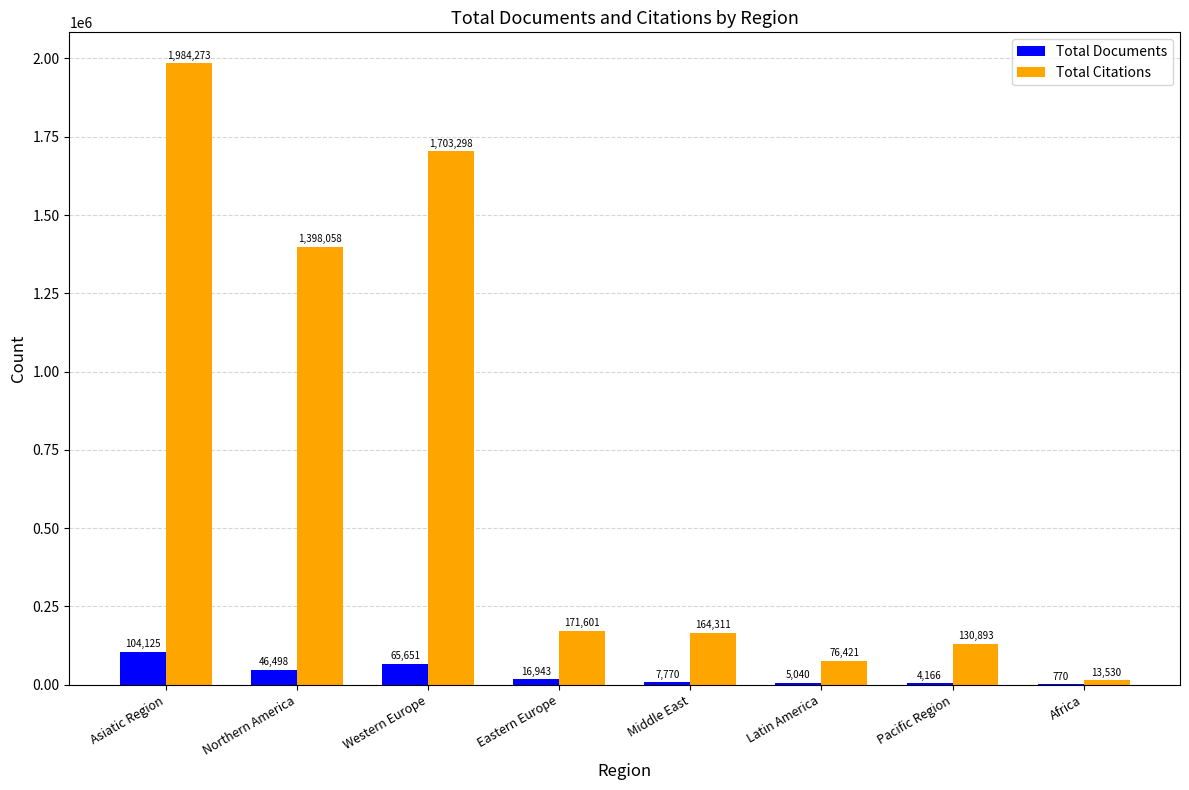

What is the total value across all series at Pacific Region?

135059